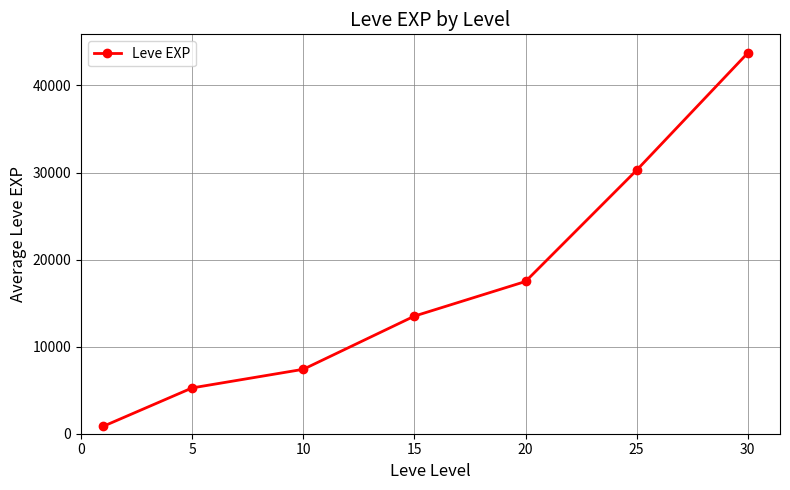

What is the sum of all values?

118511.7